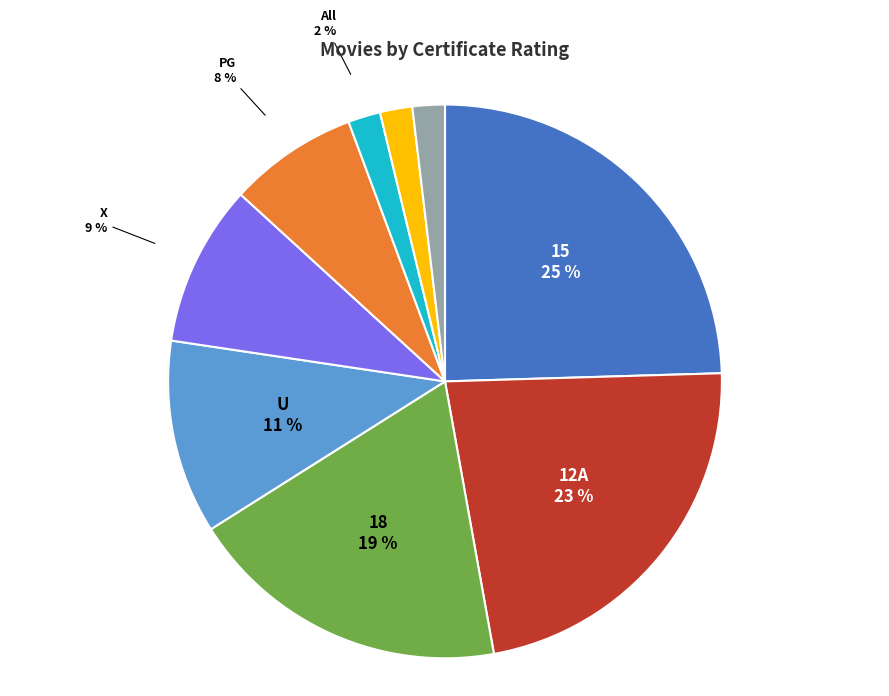

To the nearest percent, what is the average slice percentage?

11%